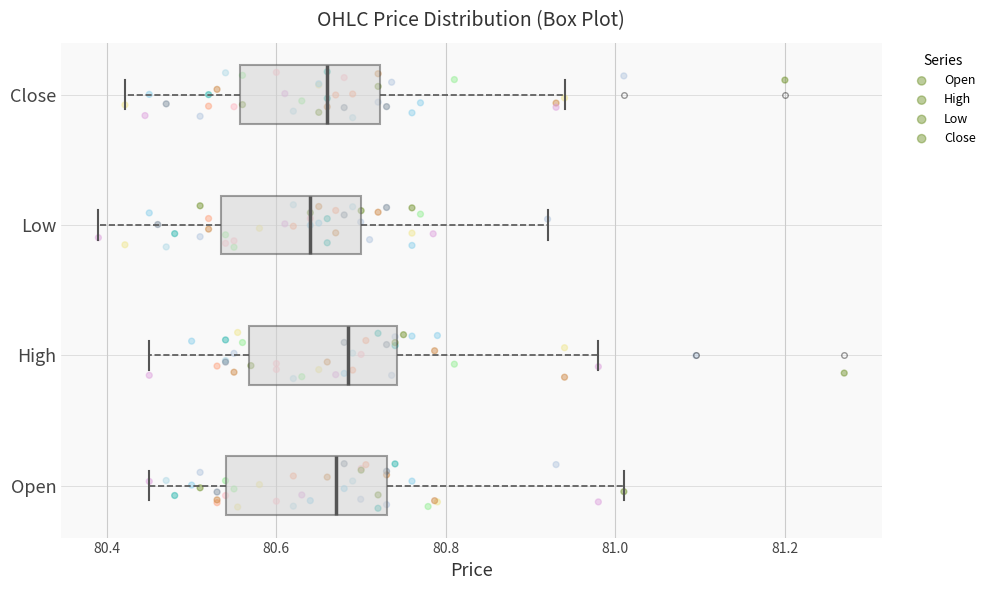

Reading bottom to top, read every box against the x-axis: the position of its median line, the range the box covers, and the ends of its whiskers. The values are not printed on the chart, so give them approximately, as read against the axis.

Open: median 80.68, box 80.54 to 80.74, whiskers 80.46 to 81.02
High: median 80.68, box 80.56 to 80.74, whiskers 80.46 to 80.98
Low: median 80.64, box 80.54 to 80.70, whiskers 80.40 to 80.92
Close: median 80.66, box 80.56 to 80.72, whiskers 80.42 to 80.94